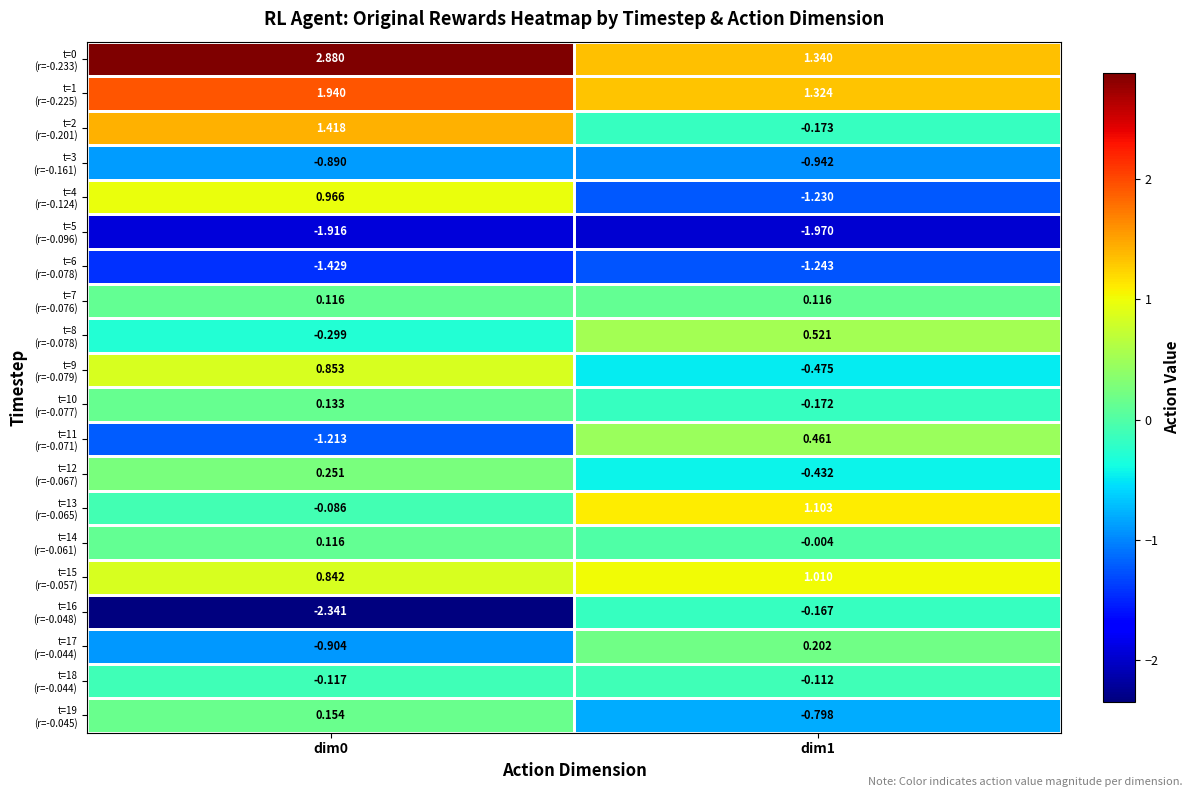

Count the number of data series in this chart.

20